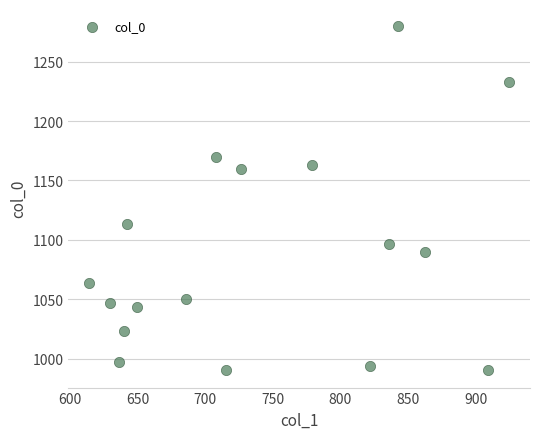

What Y value in the scatter plot is closest to 1135?

1113.3